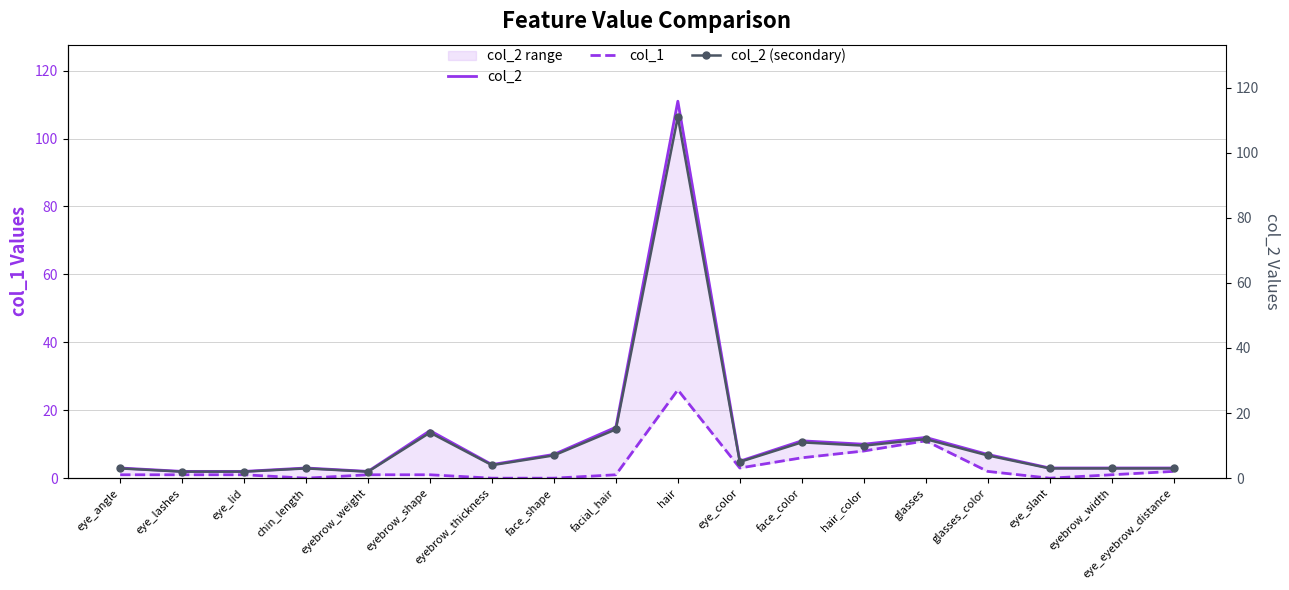

Reading right to left, list all the values displayed in this chart.

col_2: eye_eyebrow_distance=3	eyebrow_width=3	eye_slant=3	glasses_color=7	glasses=12	hair_color=10	face_color=11	eye_color=5	hair=111	facial_hair=15	face_shape=7	eyebrow_thickness=4	eyebrow_shape=14	eyebrow_weight=2	chin_length=3	eye_lid=2	eye_lashes=2	eye_angle=3
col_1: eye_eyebrow_distance=2	eyebrow_width=1	eye_slant=0	glasses_color=2	glasses=11	hair_color=8	face_color=6	eye_color=3	hair=26	facial_hair=1	face_shape=0	eyebrow_thickness=0	eyebrow_shape=1	eyebrow_weight=1	chin_length=0	eye_lid=1	eye_lashes=1	eye_angle=1
col_2 (secondary): eye_eyebrow_distance=3	eyebrow_width=3	eye_slant=3	glasses_color=7	glasses=12	hair_color=10	face_color=11	eye_color=5	hair=111	facial_hair=15	face_shape=7	eyebrow_thickness=4	eyebrow_shape=14	eyebrow_weight=2	chin_length=3	eye_lid=2	eye_lashes=2	eye_angle=3